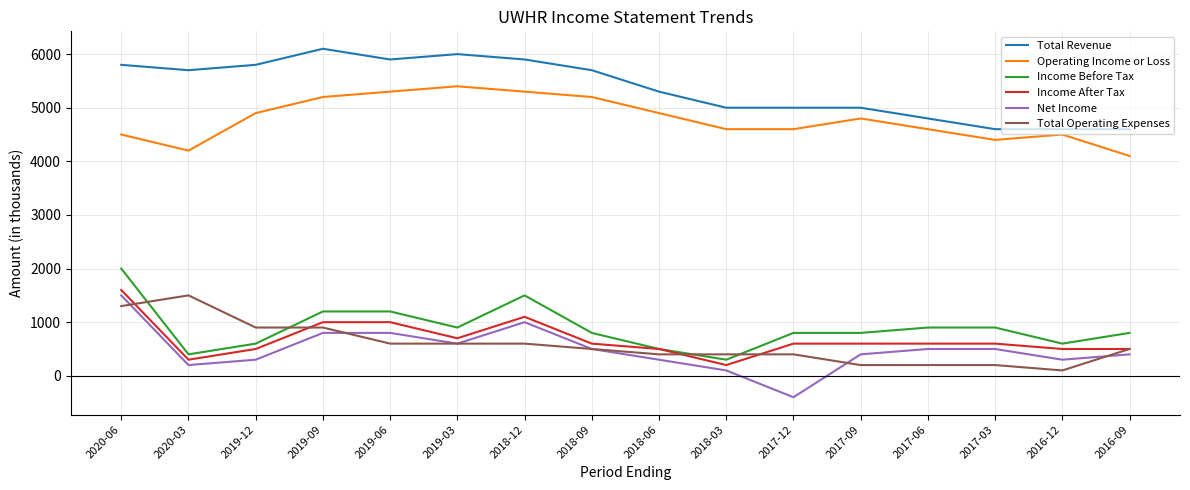

True or false: Income Before Tax has a value of 300 at 2018-03.

True